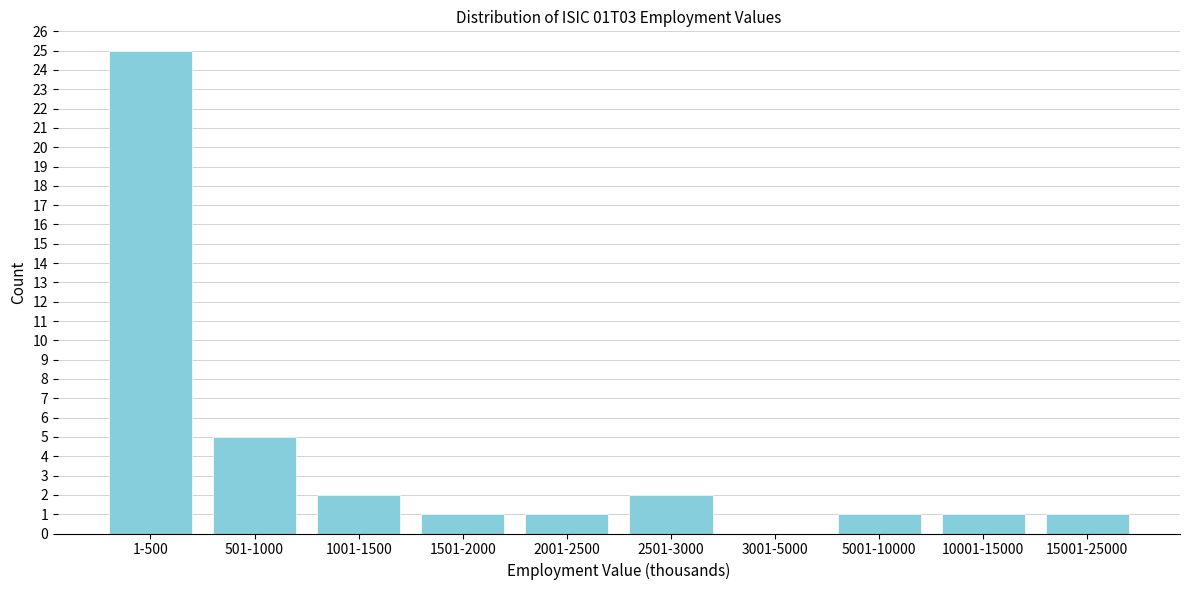

Reading right to left, transcribe all the data shown in this chart.

15001-25000=1	10001-15000=1	5001-10000=1	3001-5000=0	2501-3000=2	2001-2500=1	1501-2000=1	1001-1500=2	501-1000=5	1-500=25